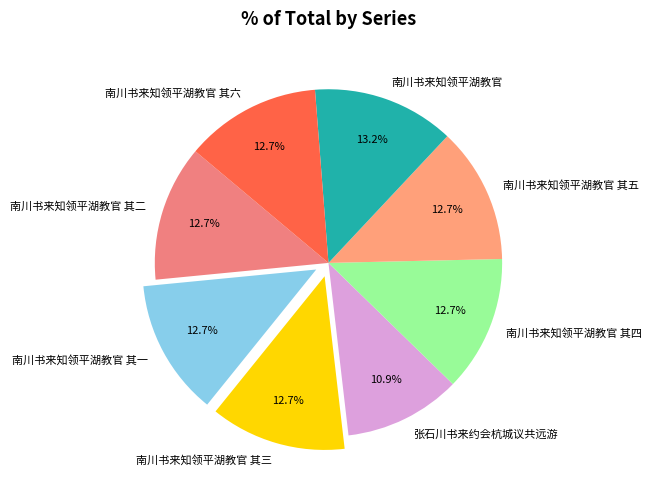

Is it true that 南川书来知领平湖教官 其三 is 13% of the pie?

True